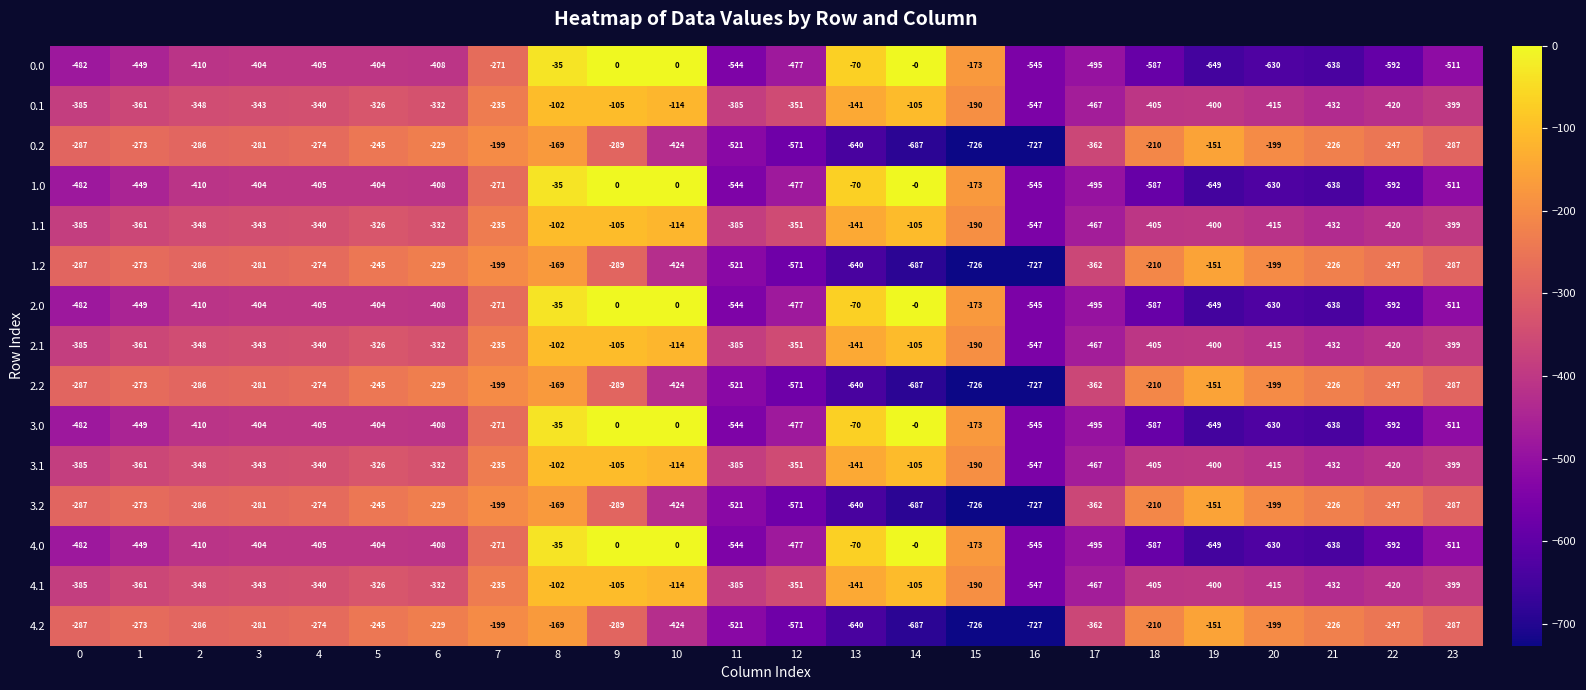

At which label does 1.0 first exceed -410?

3